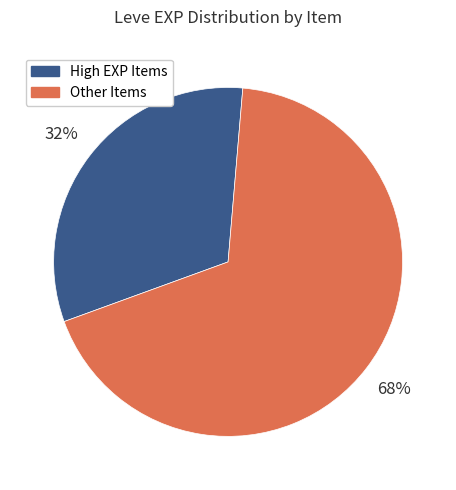

Rank the categories by value from lowest to highest.

High EXP Items, Other Items